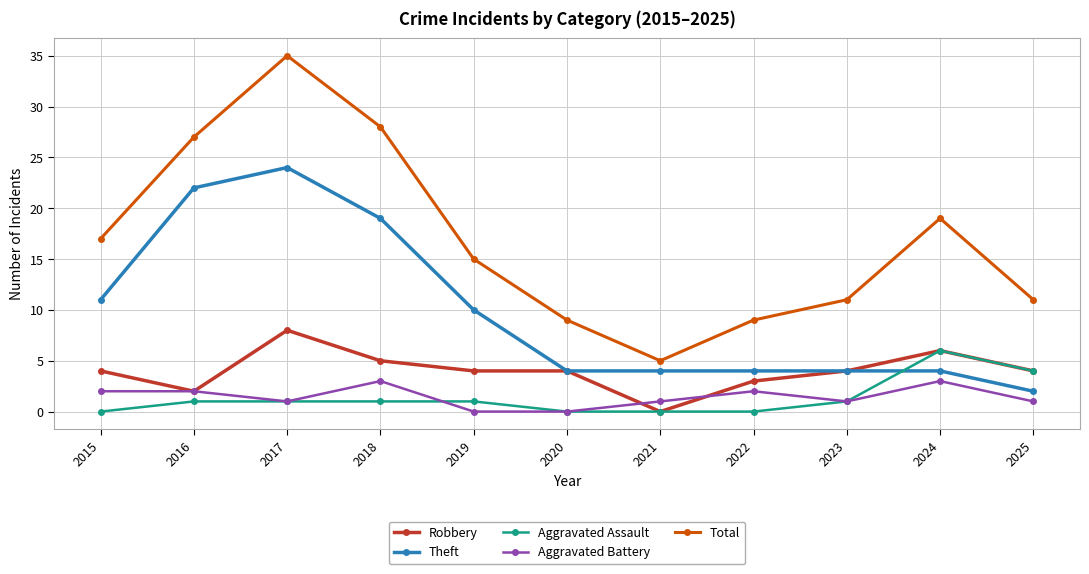

Where is Aggravated Assault nearest to the value 3?

2025